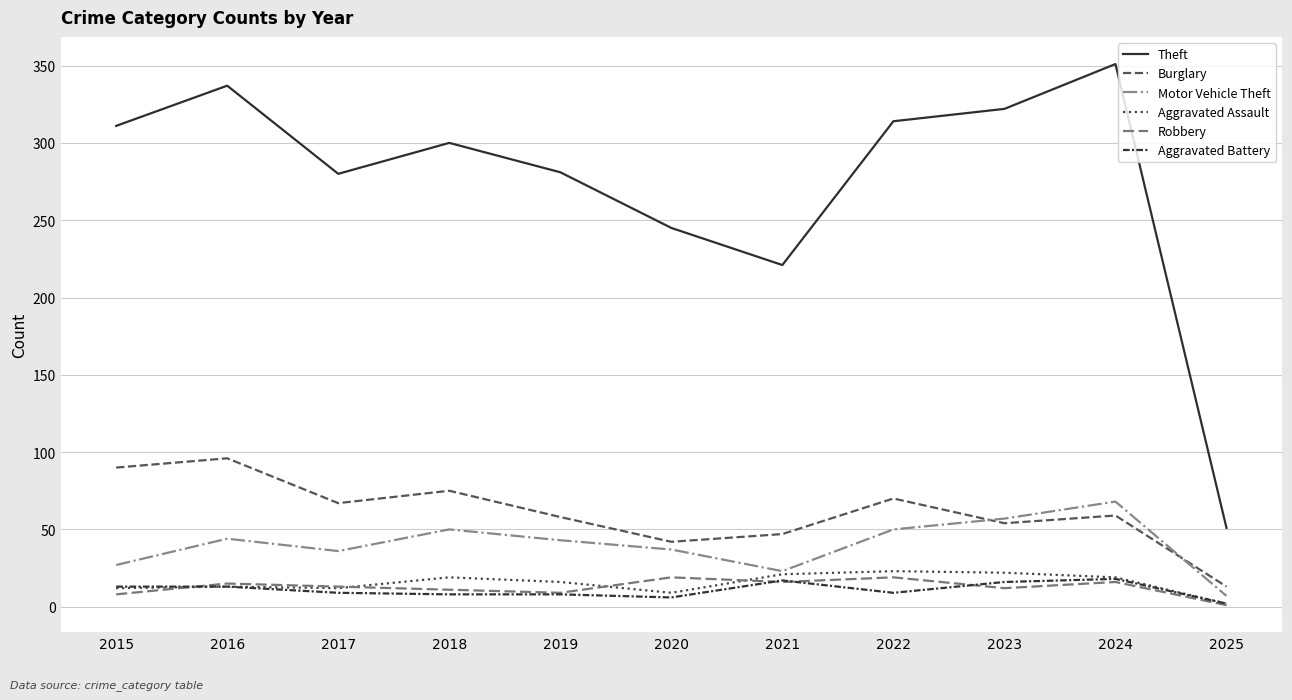

The Aggravated Battery series shows 30 at 2021. True or false?

False